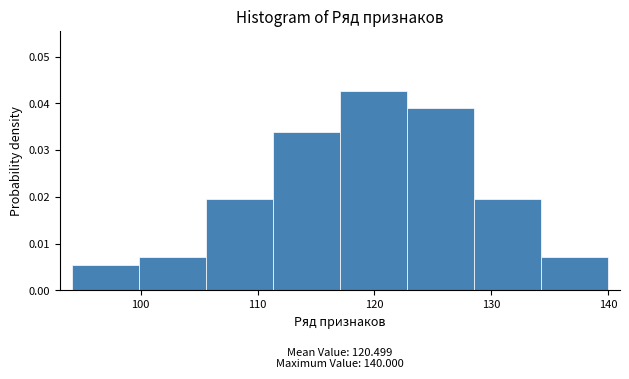

Which range on the x-axis has the tallest bar?

117 to 123